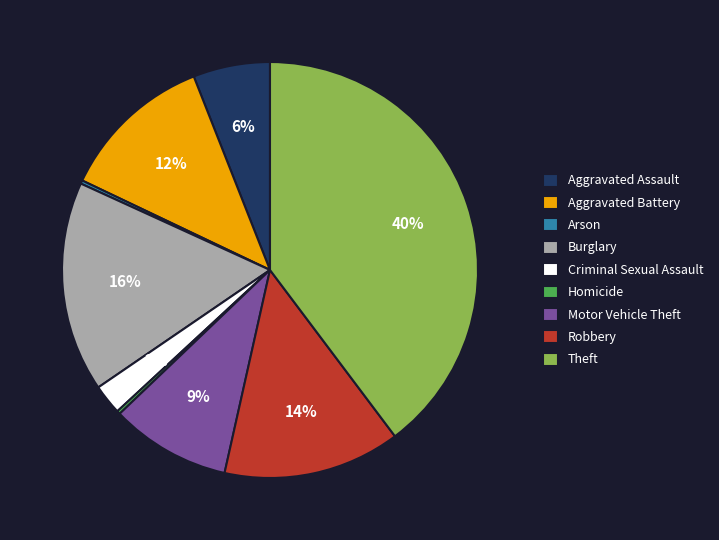

Combined, do Theft and Aggravated Battery account for over 50%?

Yes